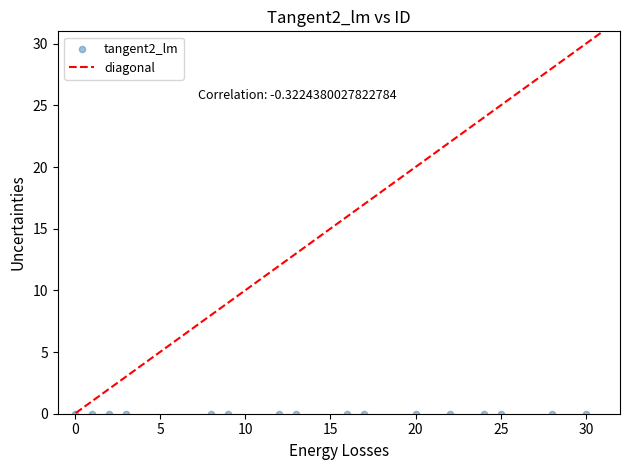

What is the range of X values (max minus min)?

30.0